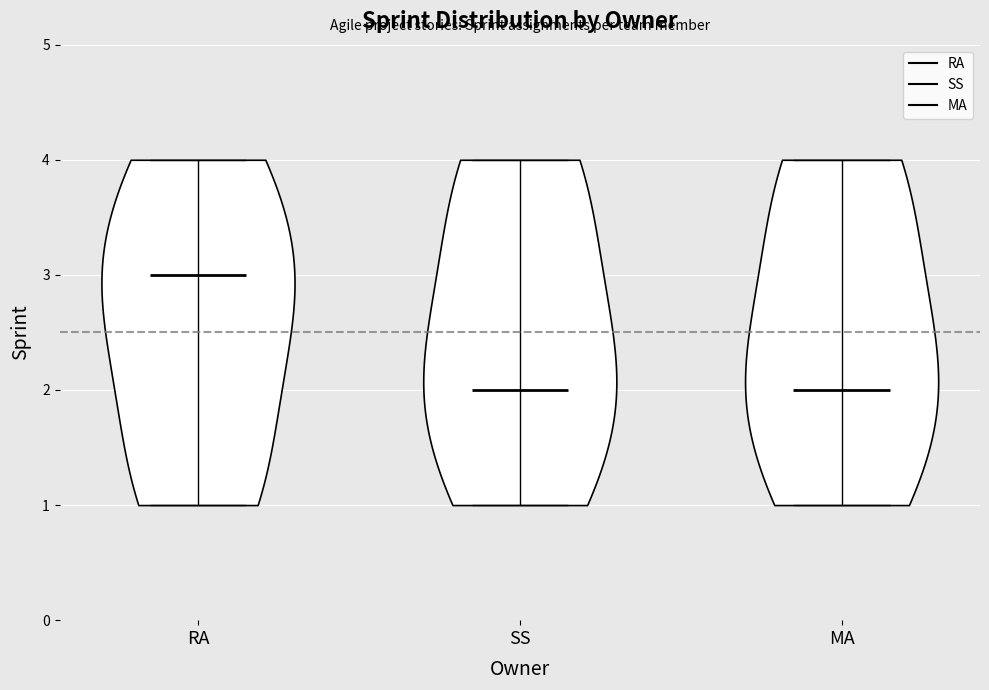

Reading left to right, read every violin against the y-axis: where its median line is, and the lowest and highest points it reaches. The values are not printed on the chart, so give them approximately, as read against the axis.

RA: median line 3, lowest point 1, highest point 4
SS: median line 2, lowest point 1, highest point 4
MA: median line 2, lowest point 1, highest point 4